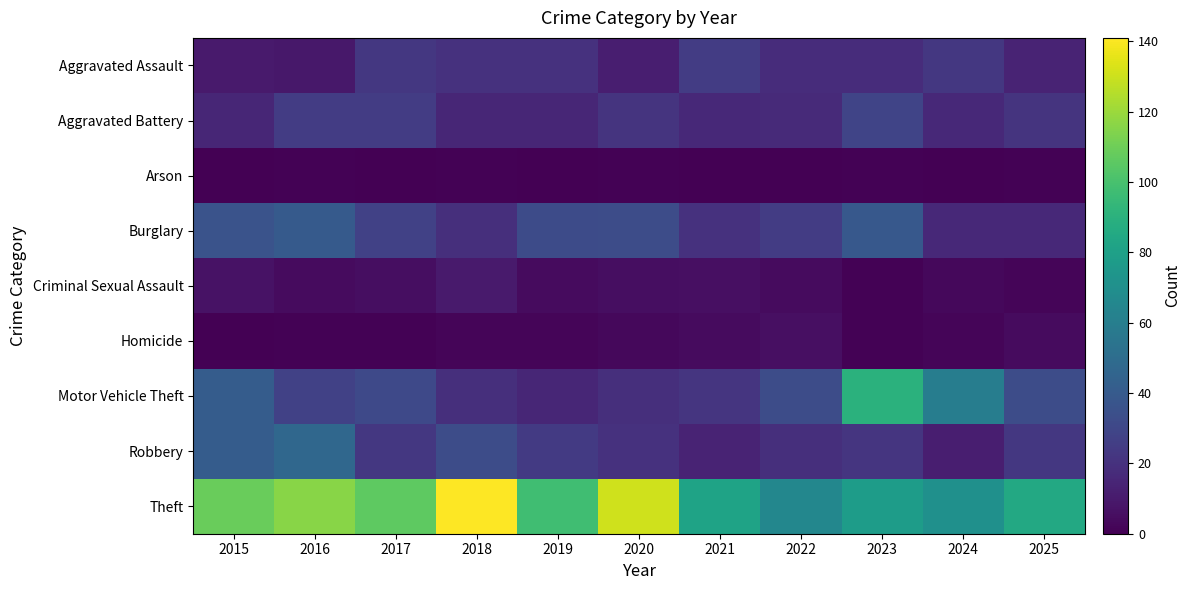

Reading left to right, transcribe all the data shown in this chart.

Aggravated Assault: 2015=10	2016=9	2017=23	2018=20	2019=20	2020=12	2021=25	2022=18	2023=18	2024=23	2025=14
Aggravated Battery: 2015=15	2016=25	2017=25	2018=15	2019=15	2020=21	2021=16	2022=17	2023=29	2024=16	2025=21
Arson: 2015=0	2016=1	2017=0	2018=1	2019=0	2020=1	2021=0	2022=0	2023=1	2024=0	2025=1
Burglary: 2015=36	2016=40	2017=27	2018=19	2019=32	2020=33	2021=20	2022=25	2023=39	2024=16	2025=16
Criminal Sexual Assault: 2015=7	2016=4	2017=5	2018=10	2019=4	2020=5	2021=6	2022=4	2023=1	2024=3	2025=2
Homicide: 2015=0	2016=1	2017=1	2018=2	2019=2	2020=3	2021=4	2022=6	2023=1	2024=2	2025=4
Motor Vehicle Theft: 2015=41	2016=27	2017=31	2018=19	2019=15	2020=19	2021=22	2022=33	2023=90	2024=60	2025=33
Robbery: 2015=41	2016=47	2017=23	2018=33	2019=24	2020=20	2021=14	2022=19	2023=22	2024=12	2025=23
Theft: 2015=109	2016=116	2017=106	2018=141	2019=98	2020=131	2021=82	2022=65	2023=78	2024=71	2025=85